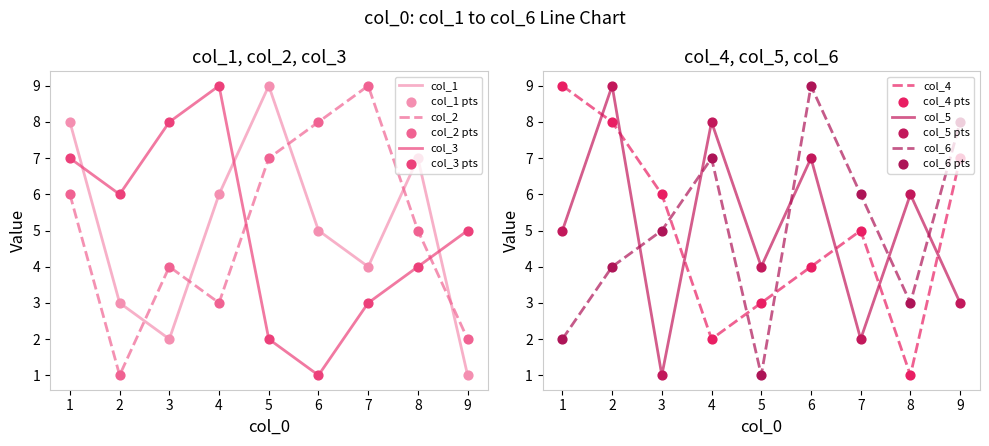

Which series has the largest Y range (max minus min)?

col_1